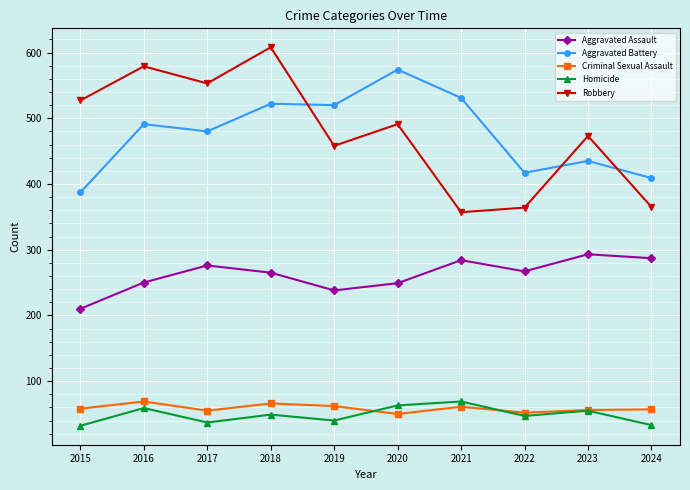

True or false: Criminal Sexual Assault and Aggravated Assault intersect in this chart.

False